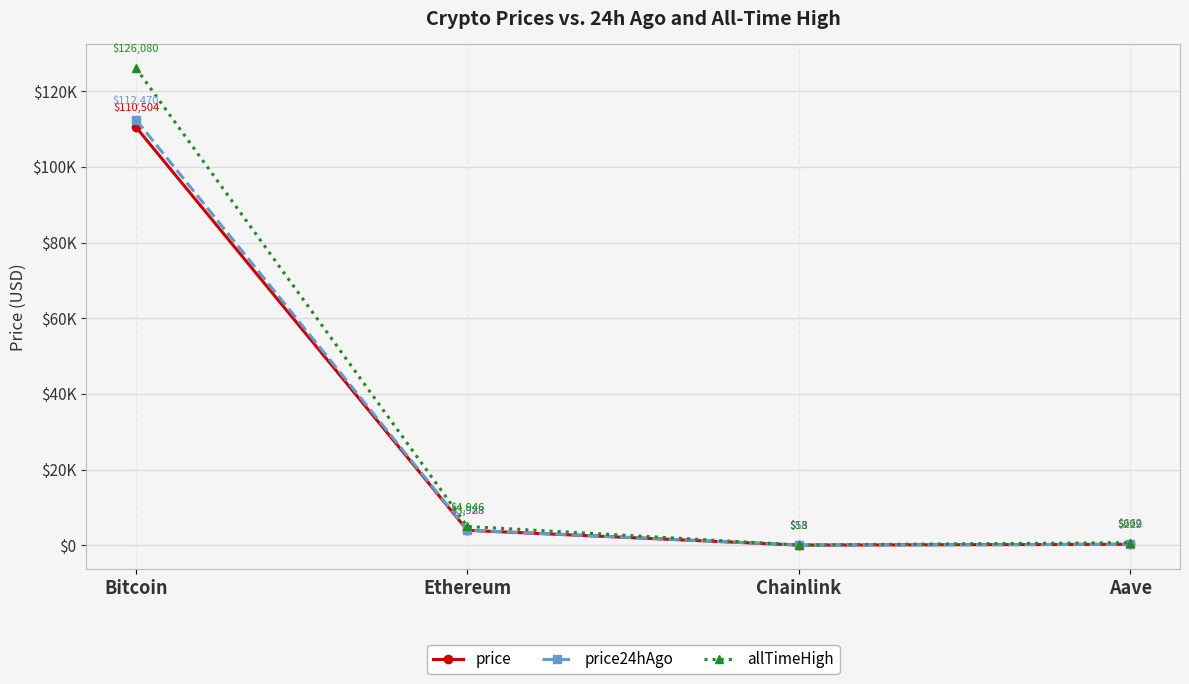

At which category is the sum across all series the highest?

Bitcoin